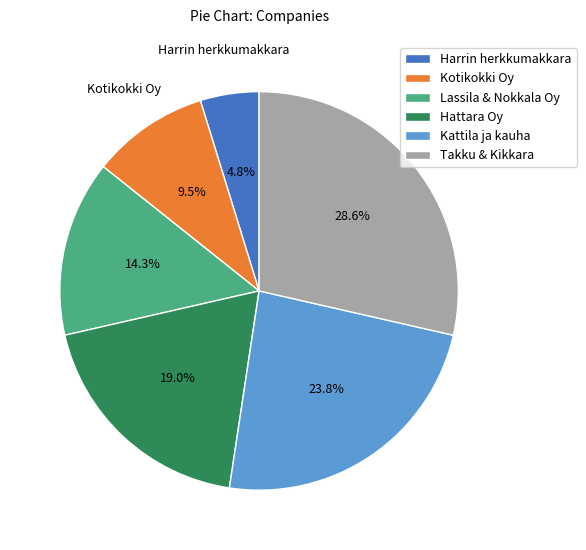

Count the number of slices in the pie.

6